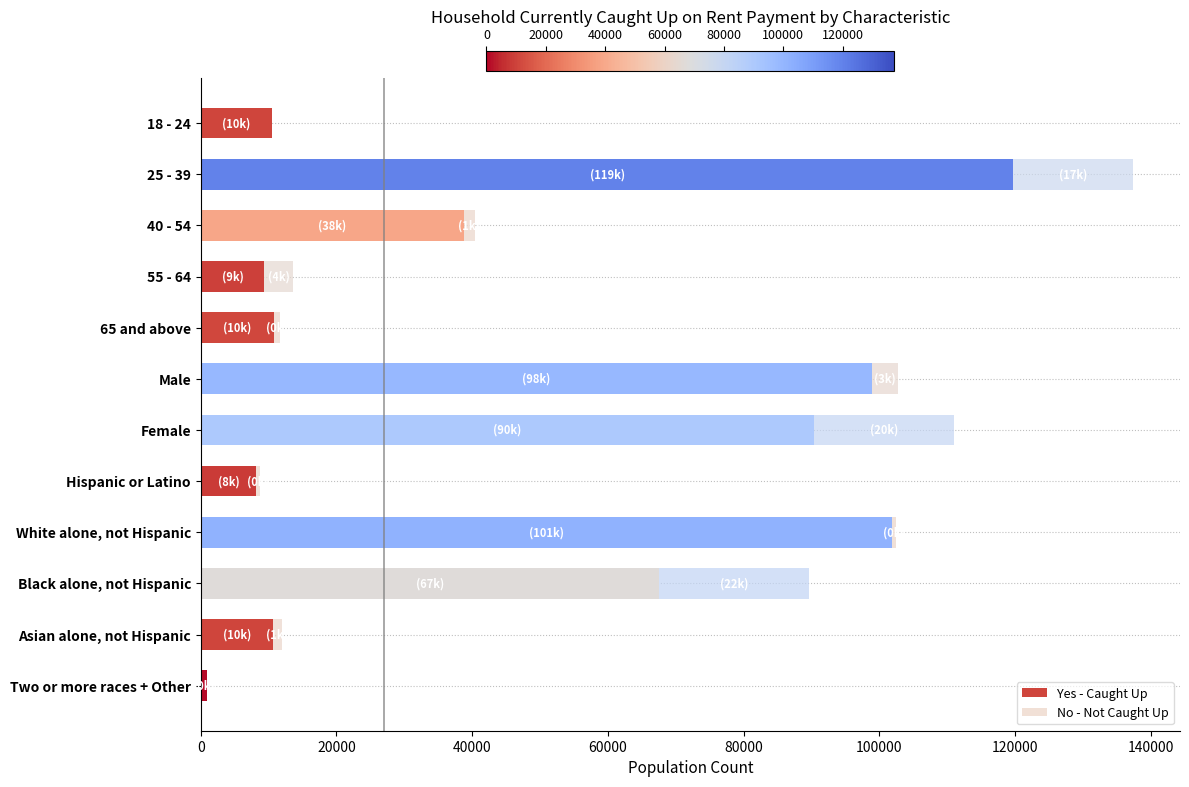

What is the sum of all Yes - Caught Up values?

567746